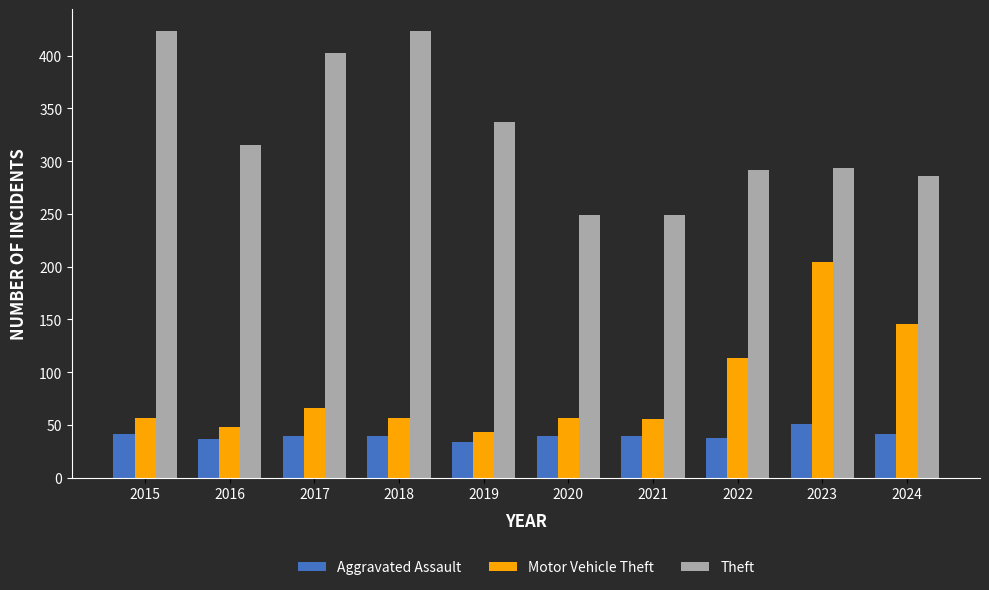

What is the difference between the highest and lowest values at 2016?

278